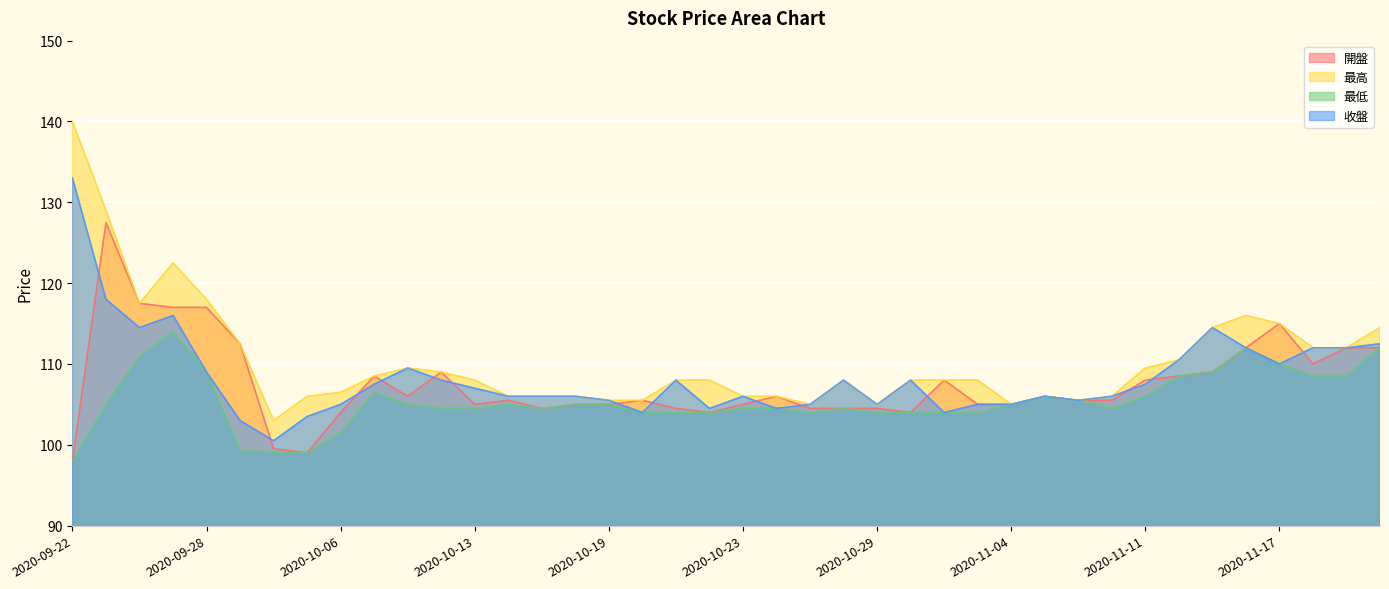

Where is 最高 nearest to the value 121?

2020-09-25